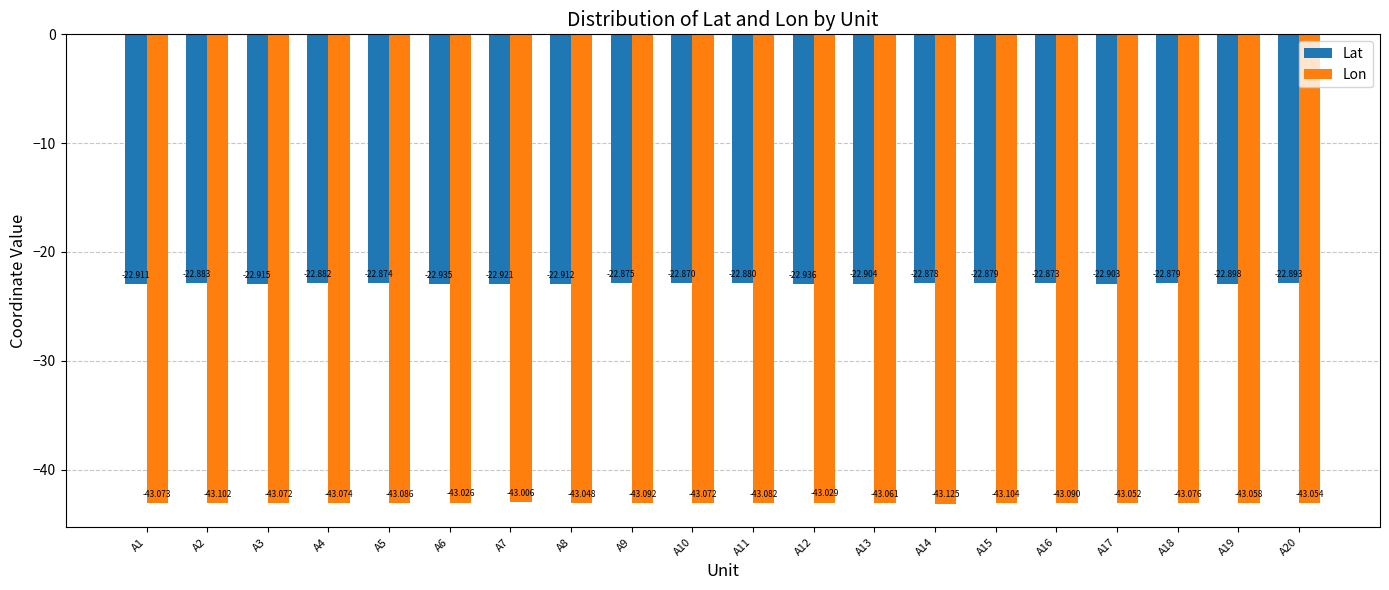

True or false: Lon has a value of -9.4 at A7.

False